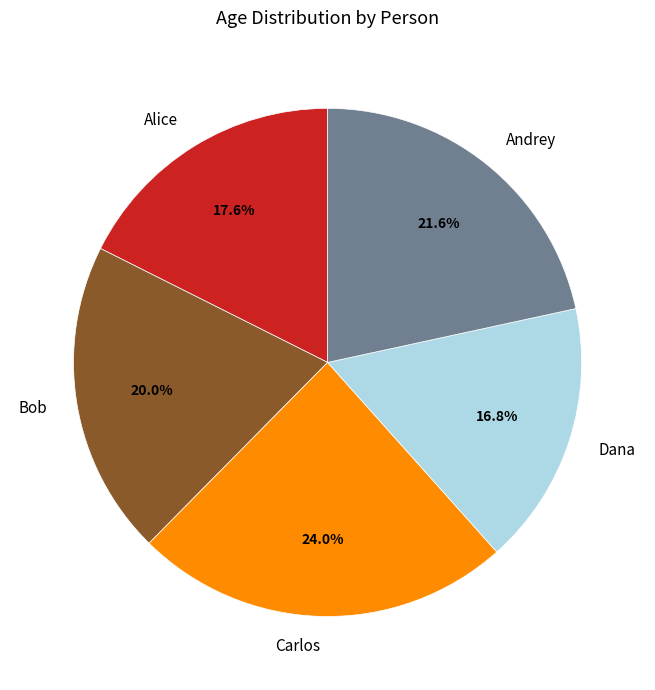

Which category has the biggest portion of the pie?

Carlos